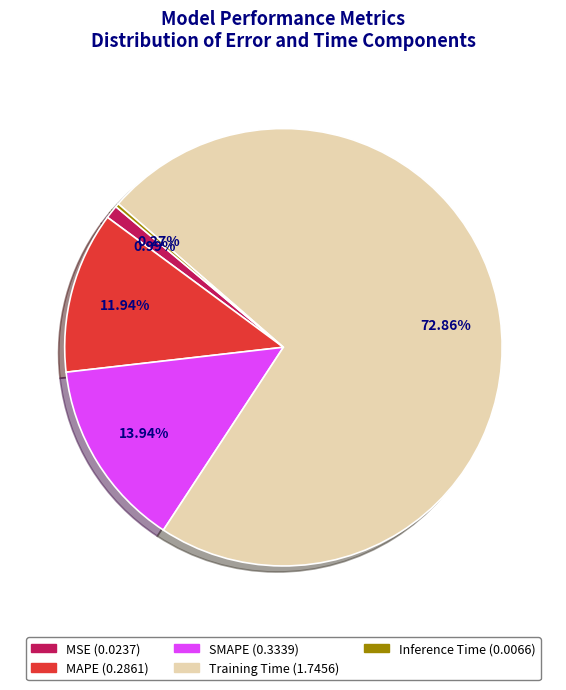

Is there a majority slice in this chart?

Yes